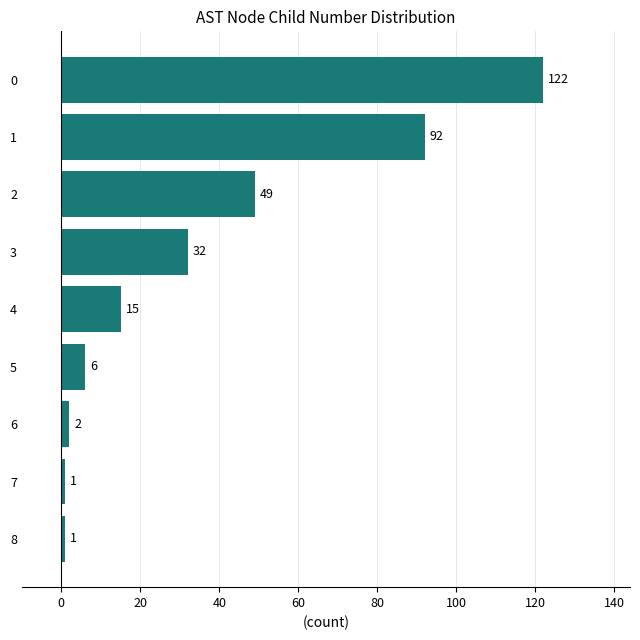

Reading bottom to top, list all the values displayed in this chart.

1	1	2	6	15	32	49	92	122